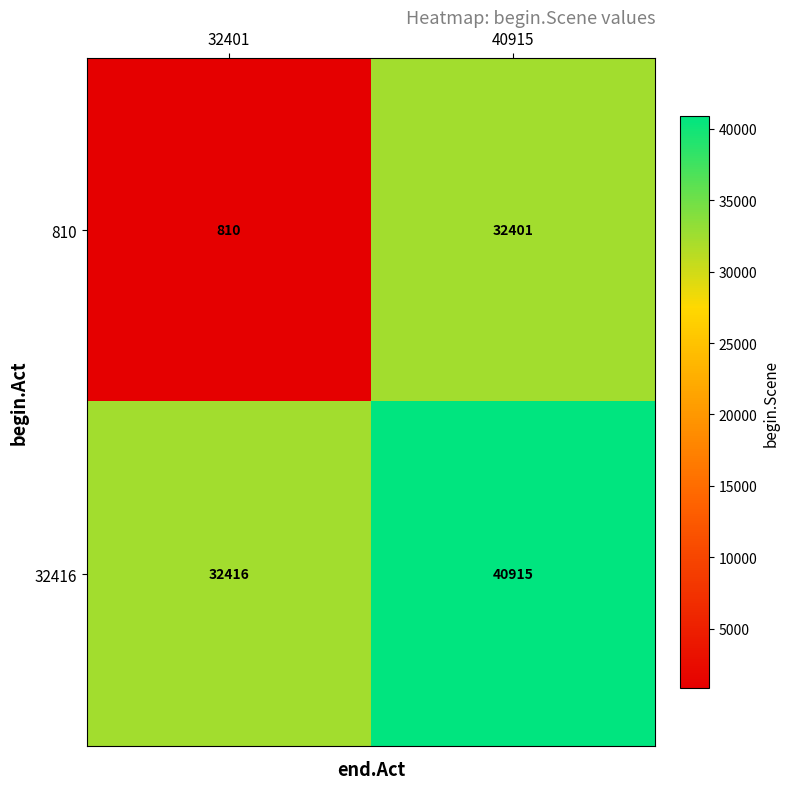

Read the 32416 value at 40915, to the nearest 10.

40920